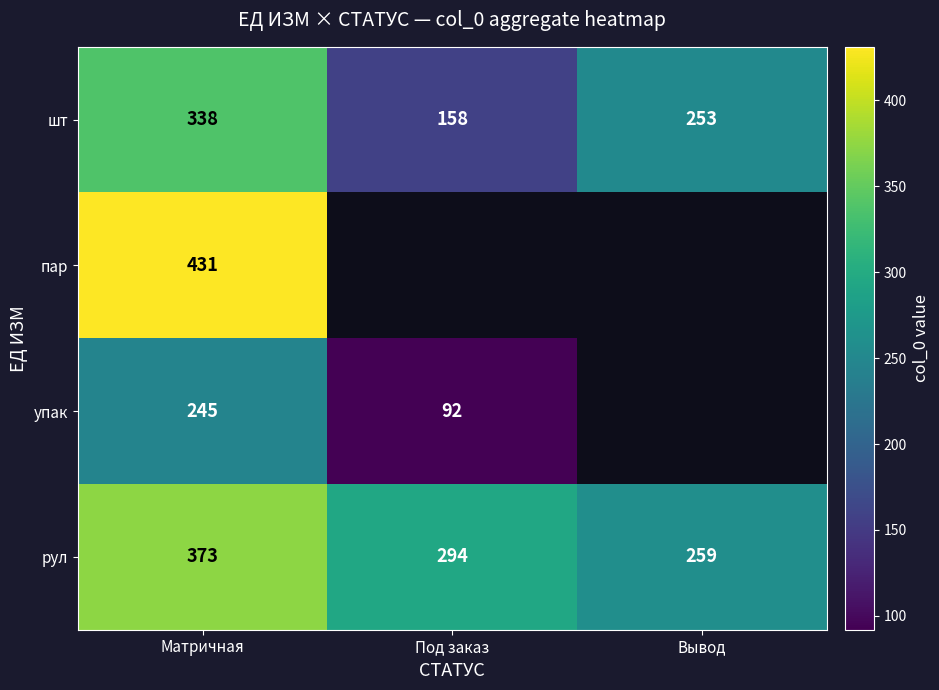

List the labels in order of шт value, largest first.

Матричная, Вывод, Под заказ